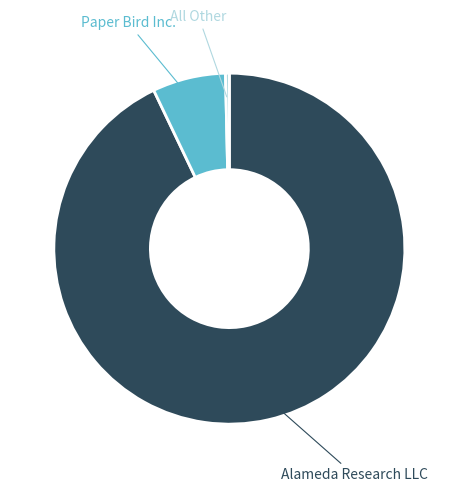

Which slice is the largest?

Alameda Research LLC